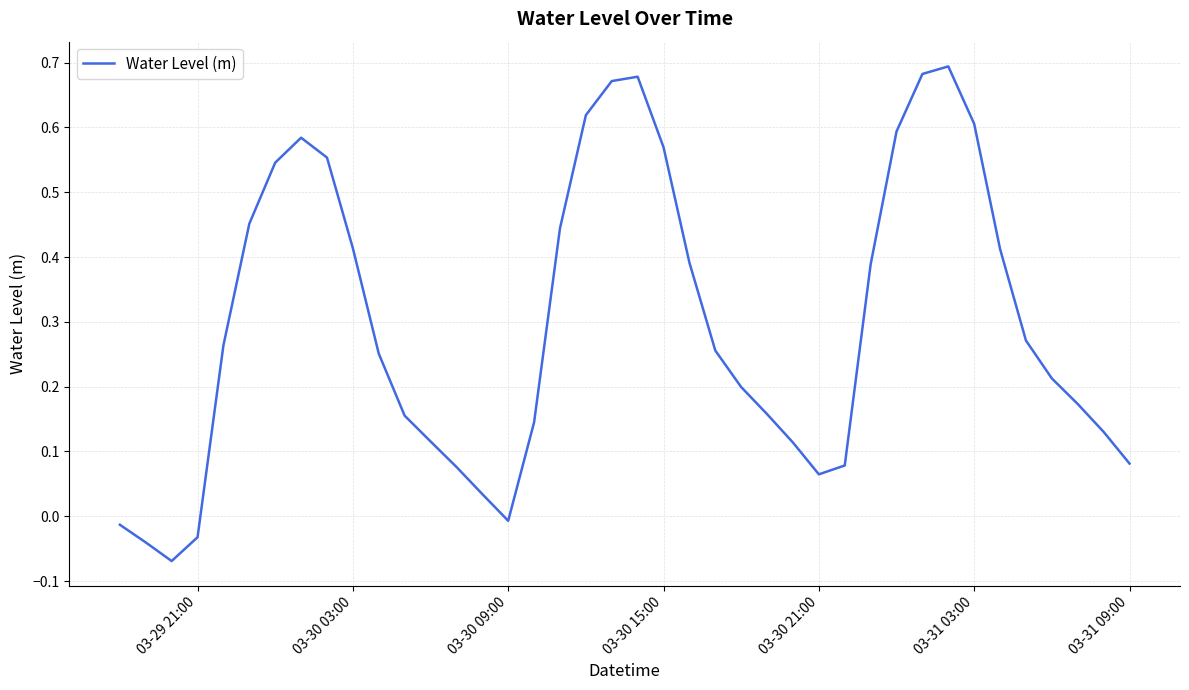

What is the difference between the maximum and minimum values?

0.8